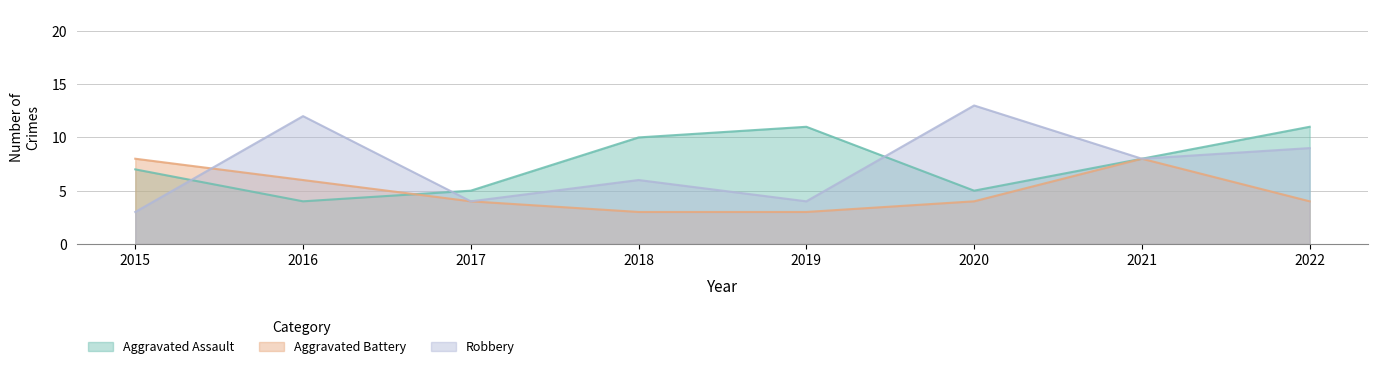

True or false: Aggravated Assault has a value of 10 at 2018.

True